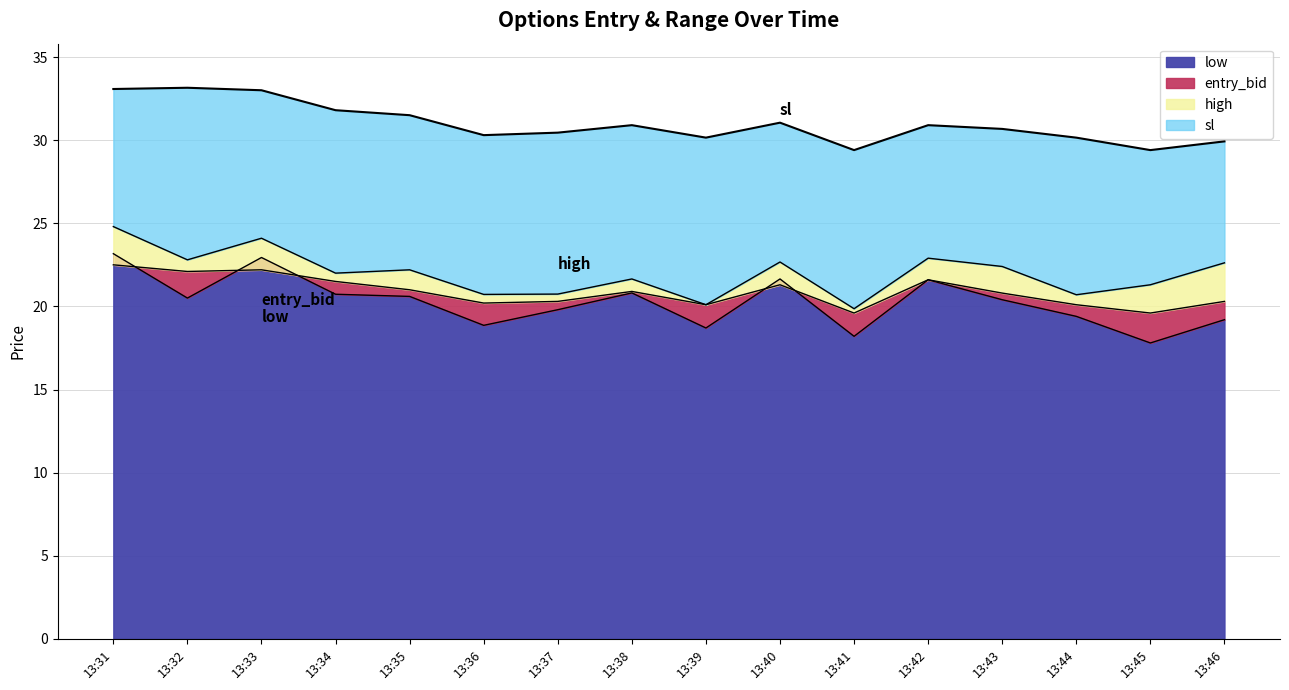

What is the spread (max minus min) of values at 13:46?

10.7